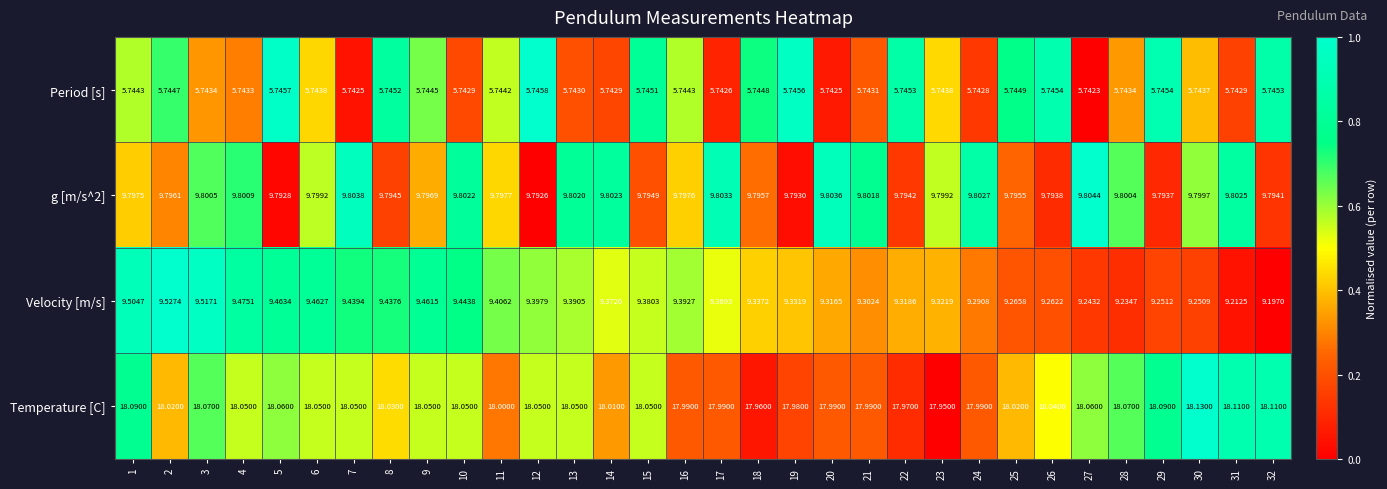

Is the value of g [m/s^2] at 5 greater than the value of Period [s] at 22?

Yes